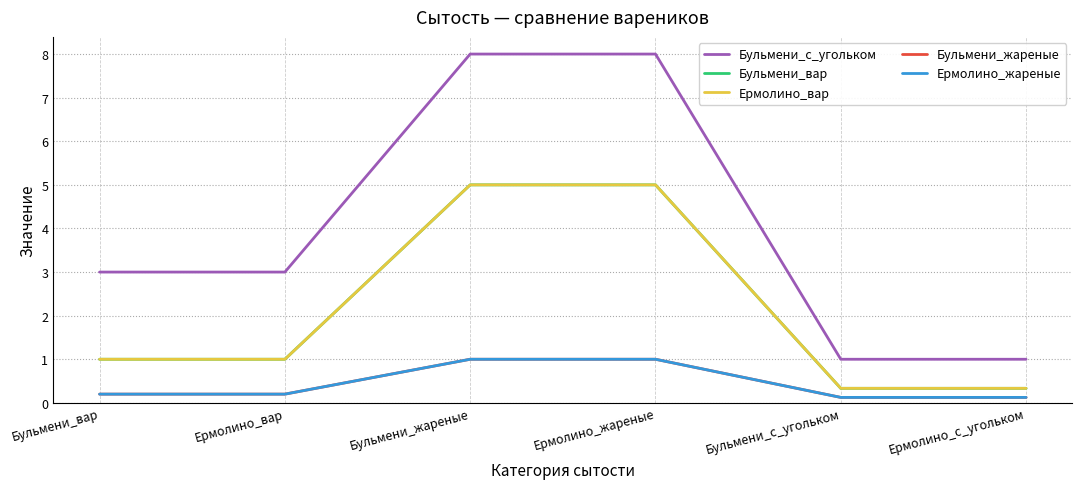

At which label is Ермолино_жареные closest to 0?

Бульмени_с_угольком